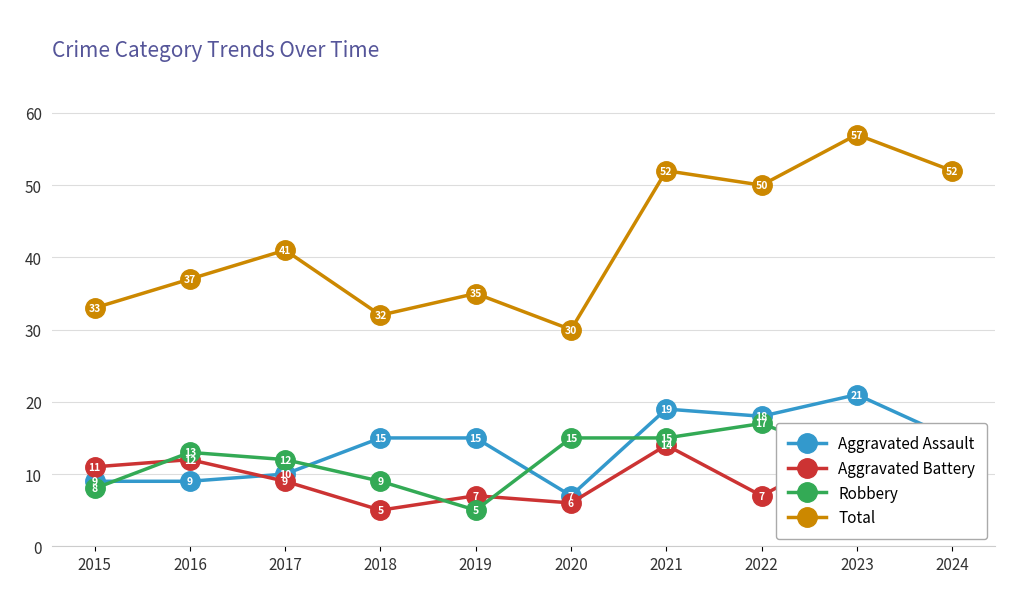

Does the chart display data point markers on the line(s)?

Yes